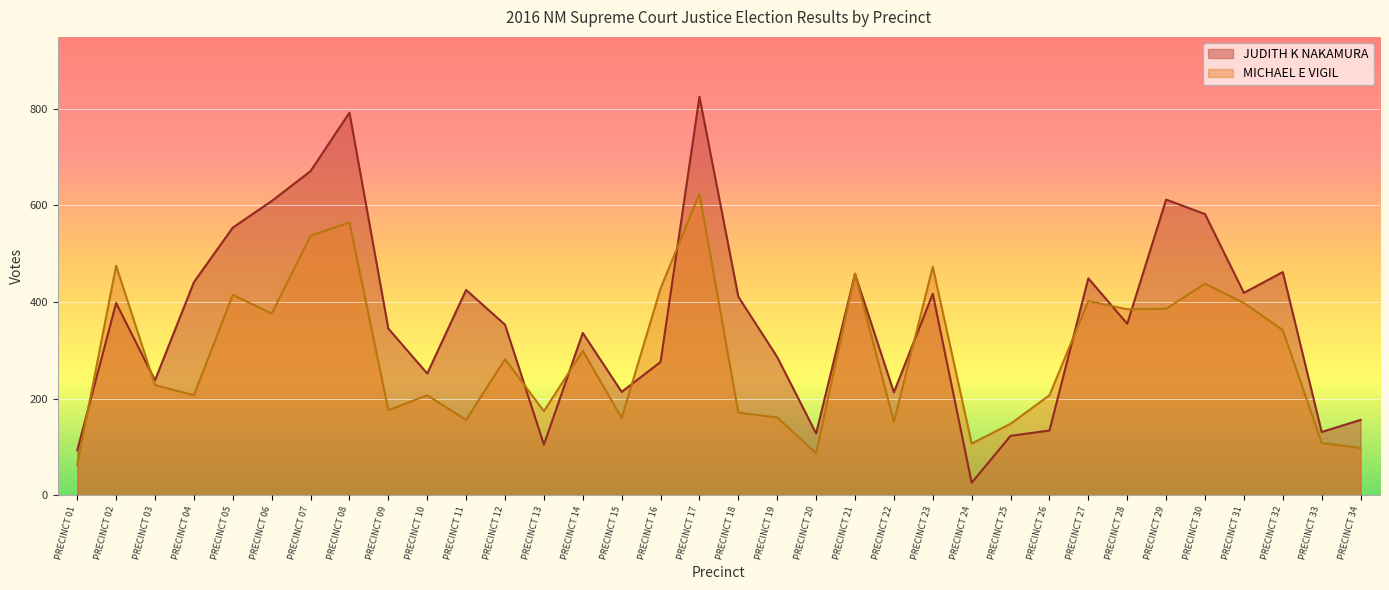

Rank the series by their maximum value, from highest to lowest.

JUDITH K NAKAMURA, MICHAEL E VIGIL